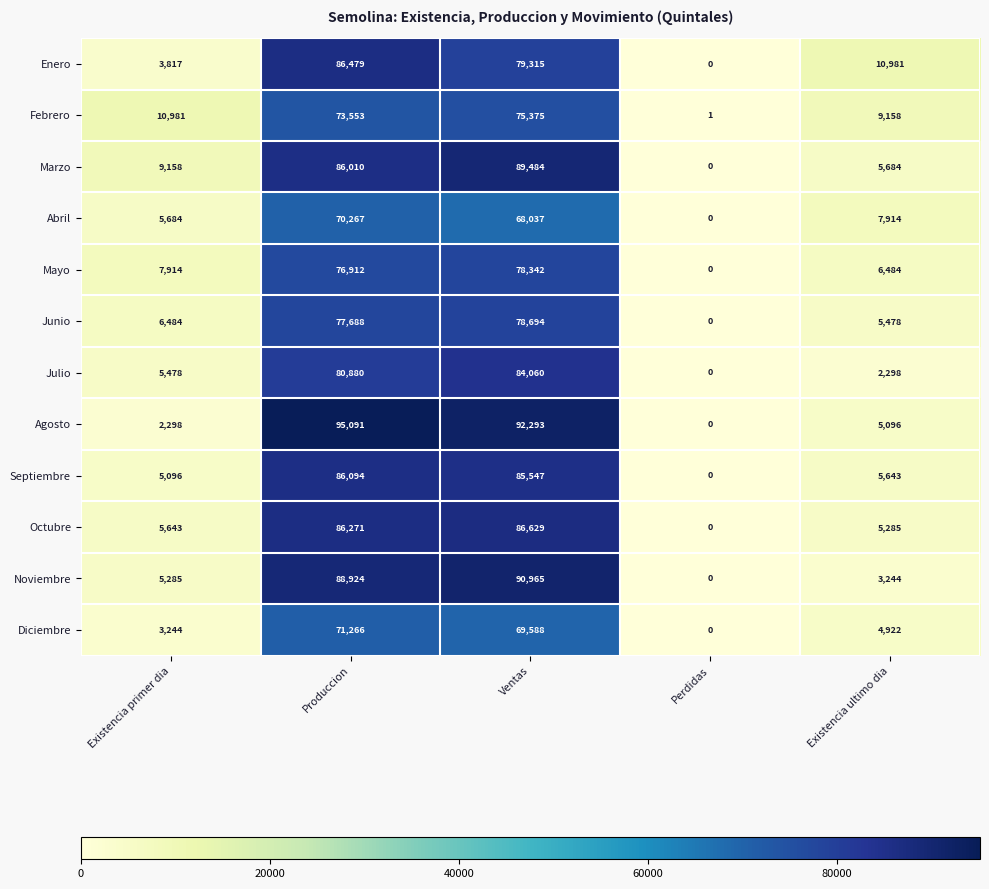

At how many categories does at least one series exceed 28656?

2